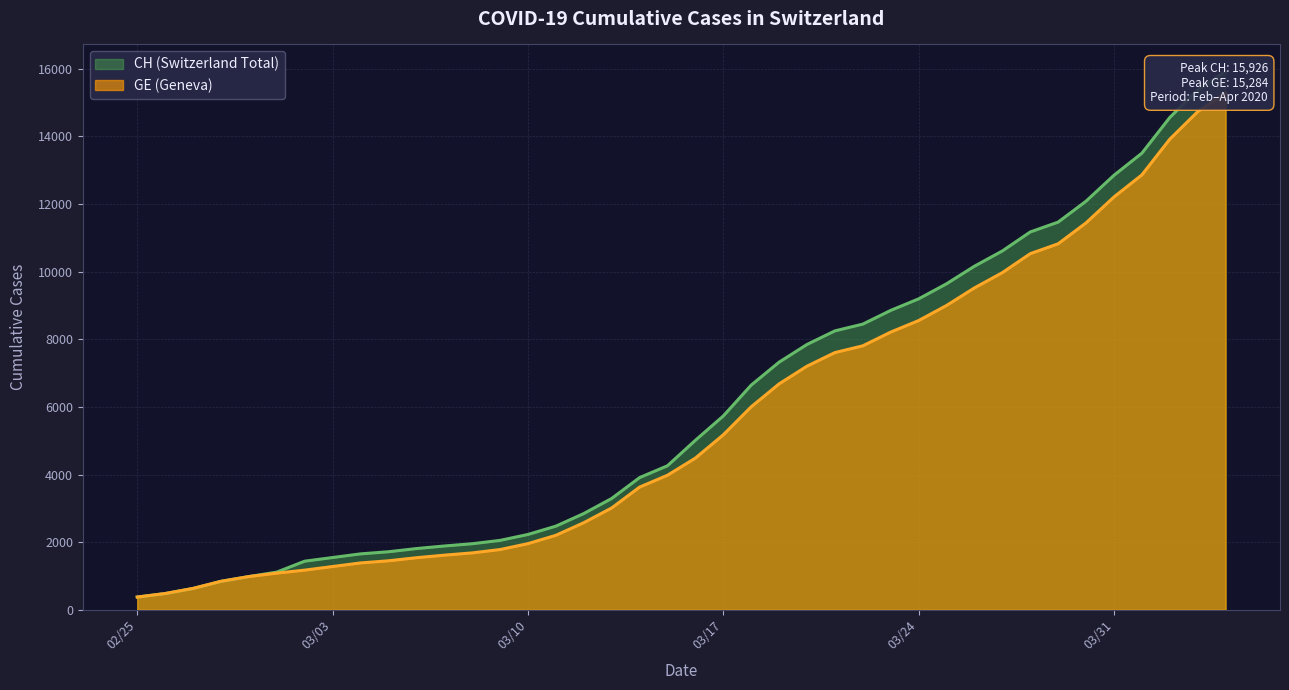

List the series in order of their peak value, highest first.

CH, GE